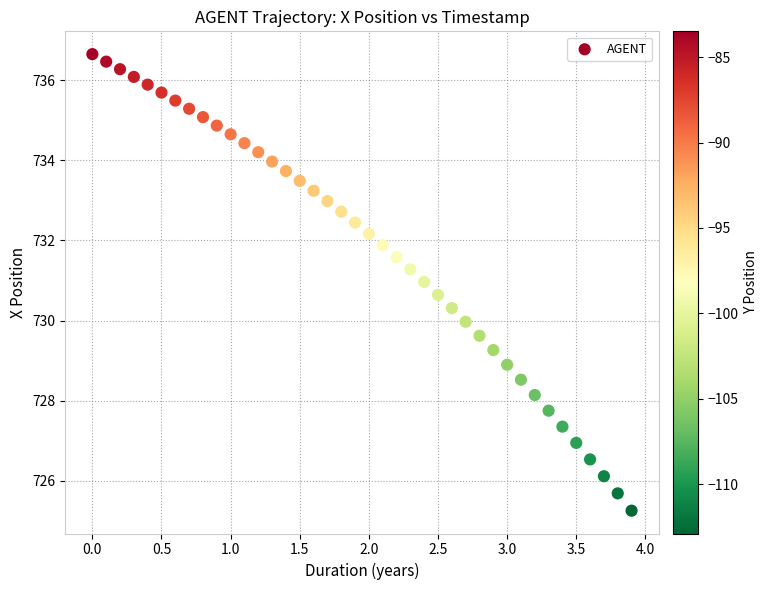

What is the range of Y values (max minus min)?

11.4